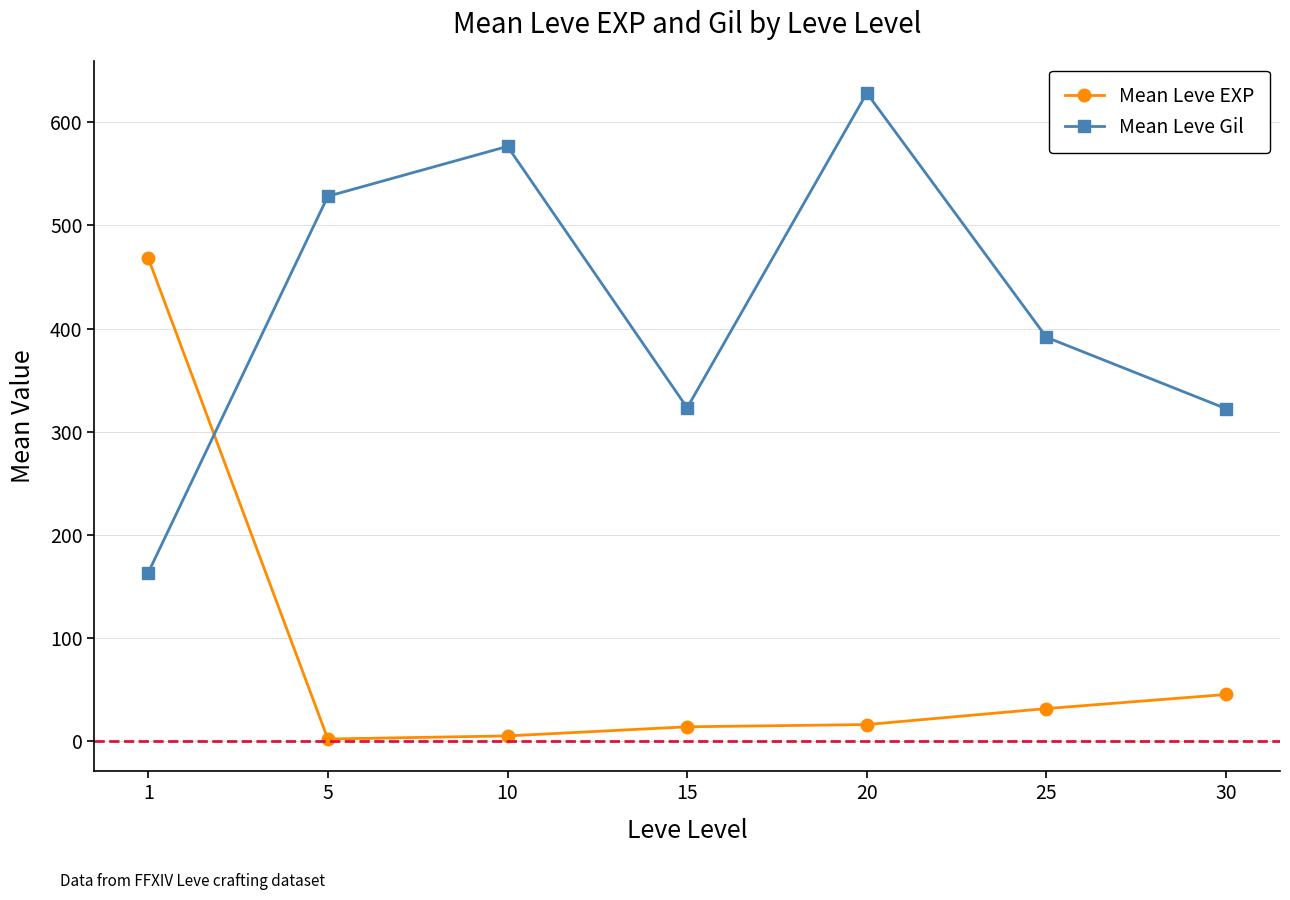

Which series has the largest total across all categories?

Mean Leve Gil